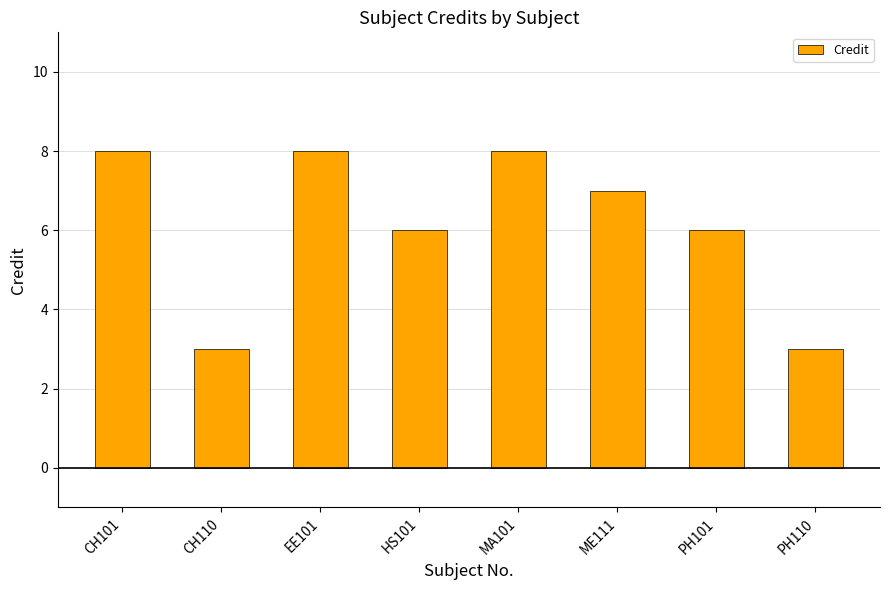

What is the smallest value displayed?

3